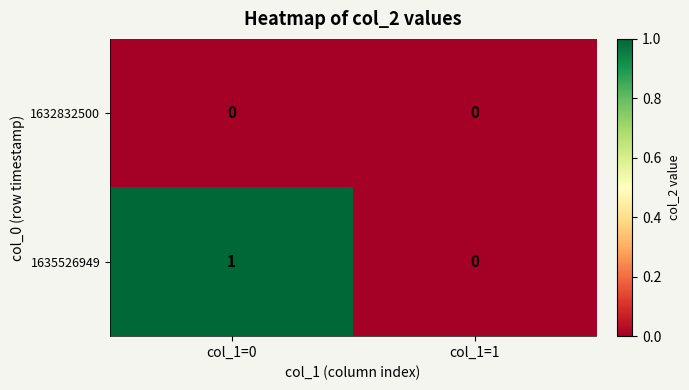

True or false: 1635526949 has a value of 1 at col_1=0.

True